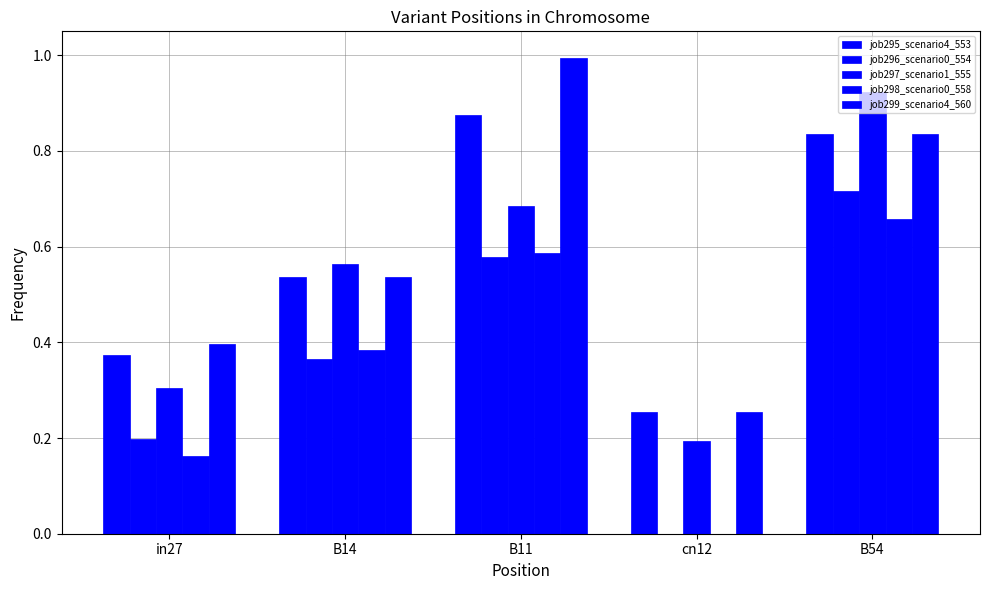

What is the maximum value for job295_scenario4_553?

0.9